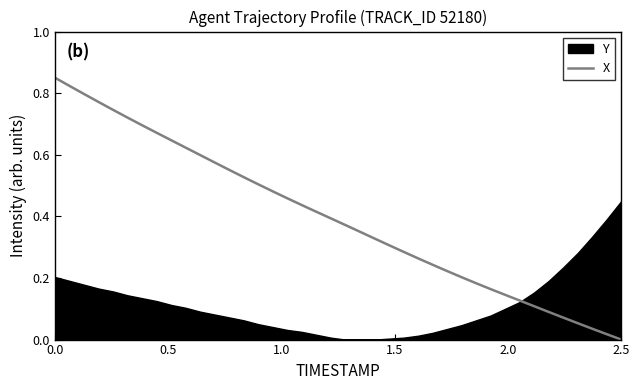

Does the chart display data point markers on the line(s)?

No